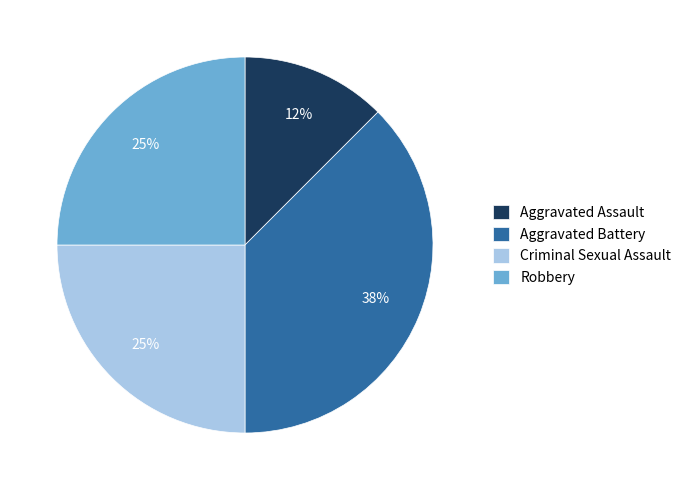

Which slice is the smallest?

Aggravated Assault